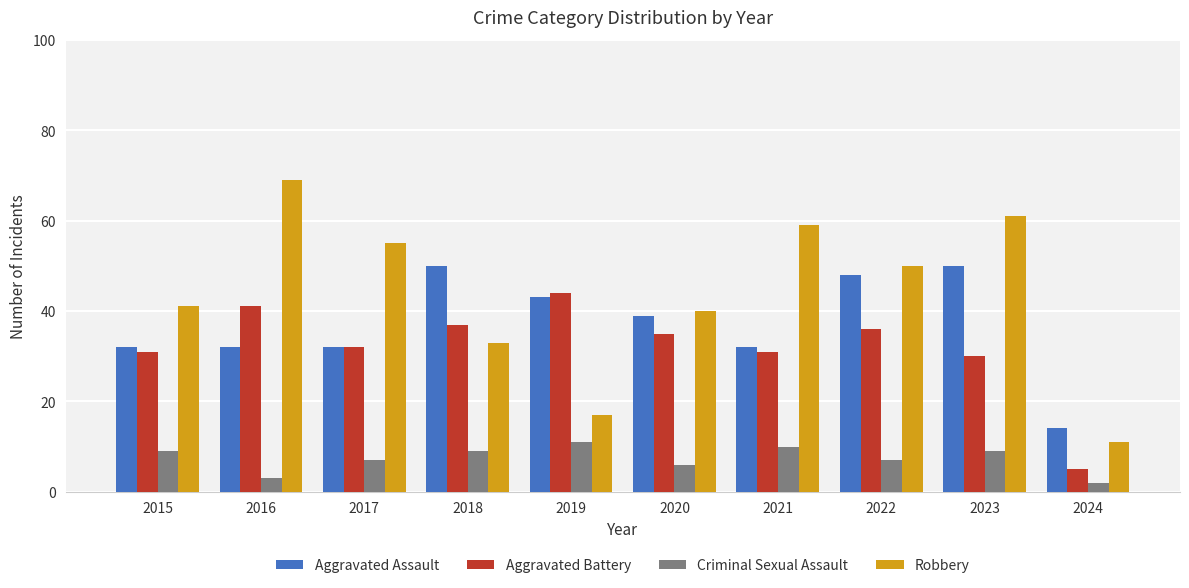

Between 2018 and 2020, which series saw the biggest shift?

Aggravated Assault